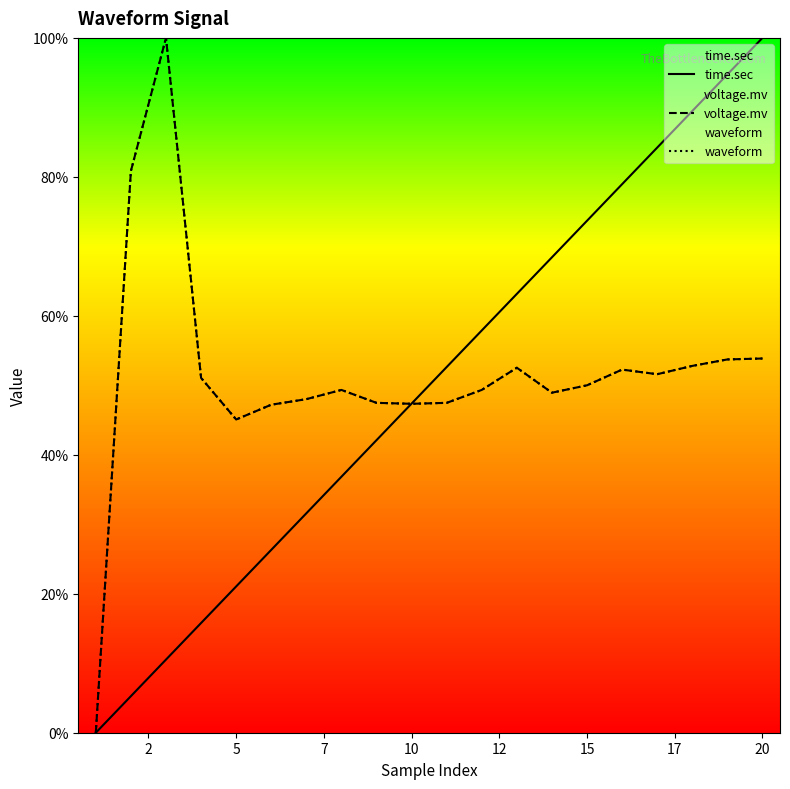

At how many categories does at least one series exceed 52?

12